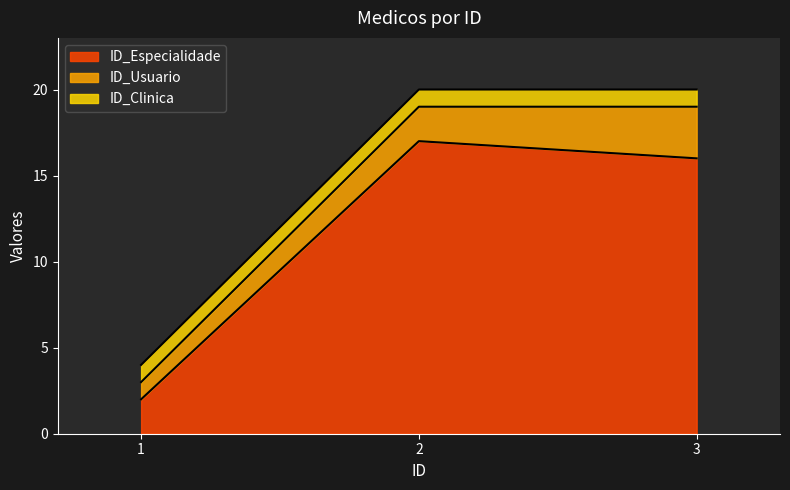

Does the chart display data point markers on the line(s)?

No